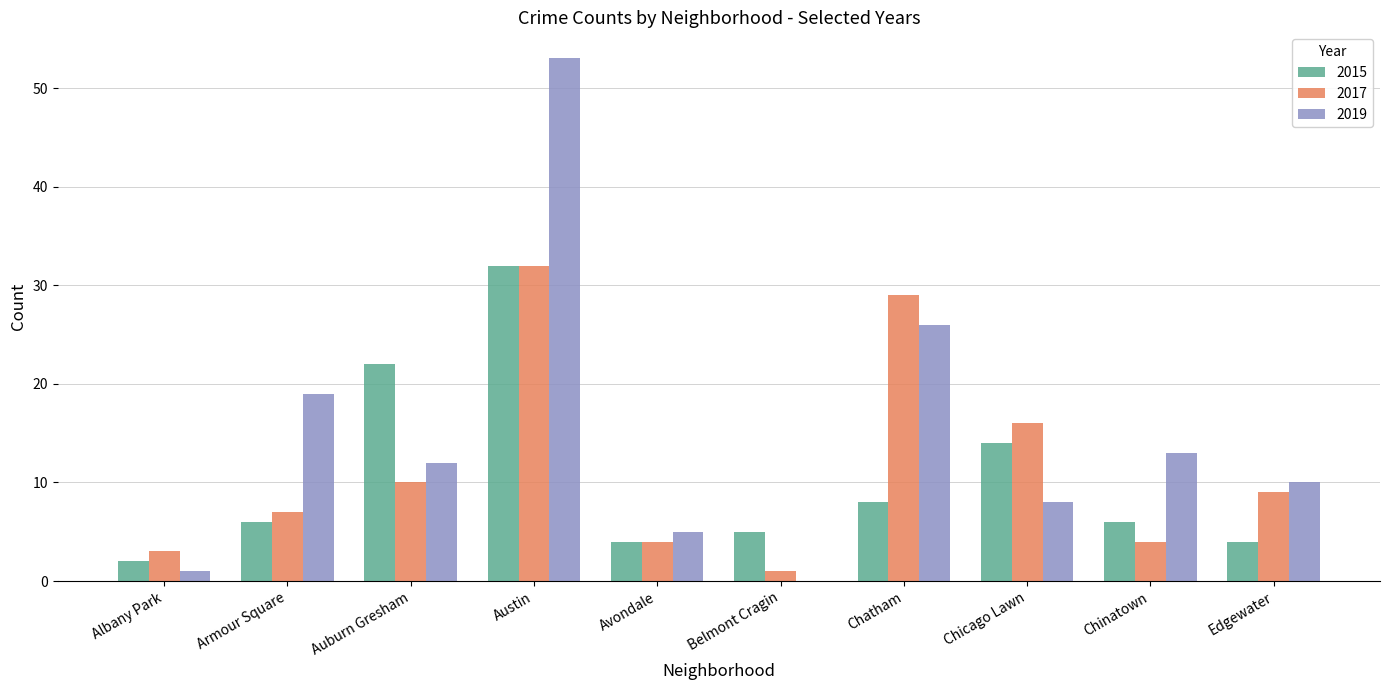

Reading right to left, extract all data points from this chart.

2015: 4	6	14	8	5	4	32	22	6	2
2017: 9	4	16	29	1	4	32	10	7	3
2019: 10	13	8	26	0	5	53	12	19	1